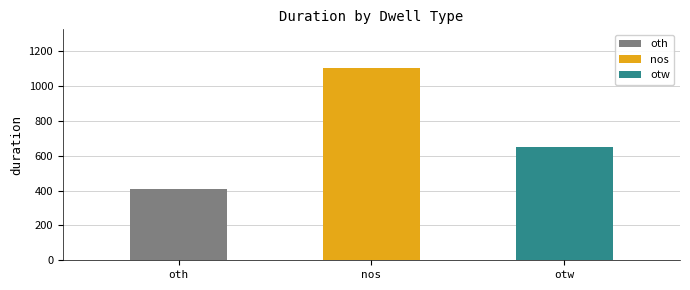

The chart shows a value of 1579 at nos. True or false?

False